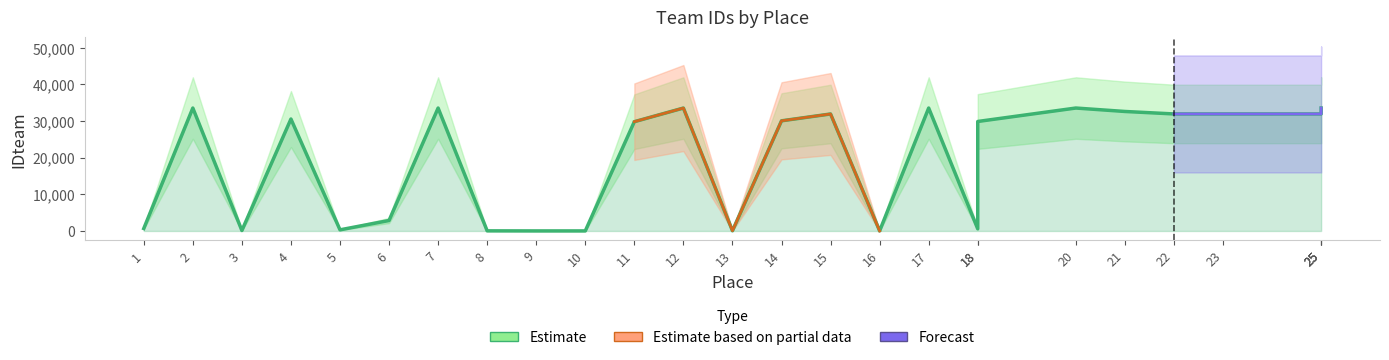

The value at 13 is 32. True or false?

False